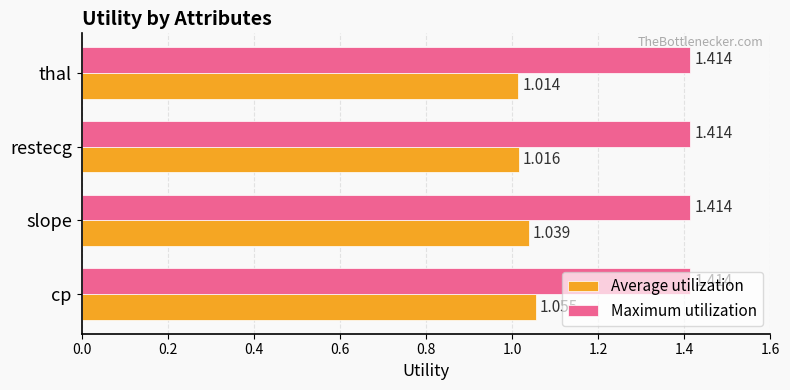

Which series changed the most between cp and thal?

Average utilization